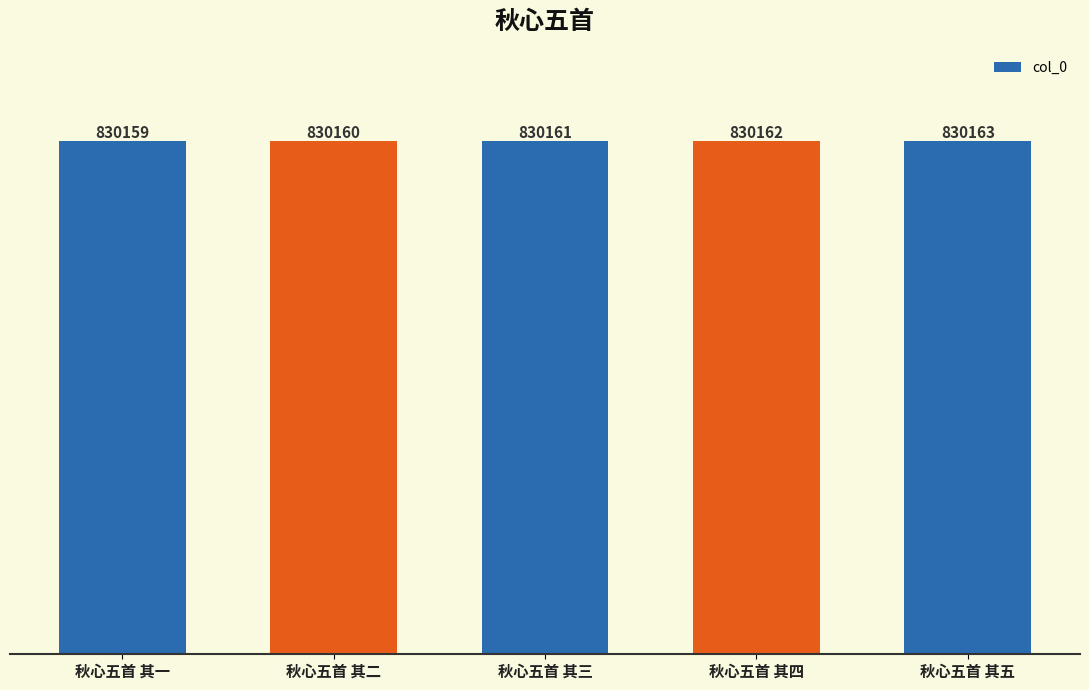

What is the difference between the second highest and minimum values?

3